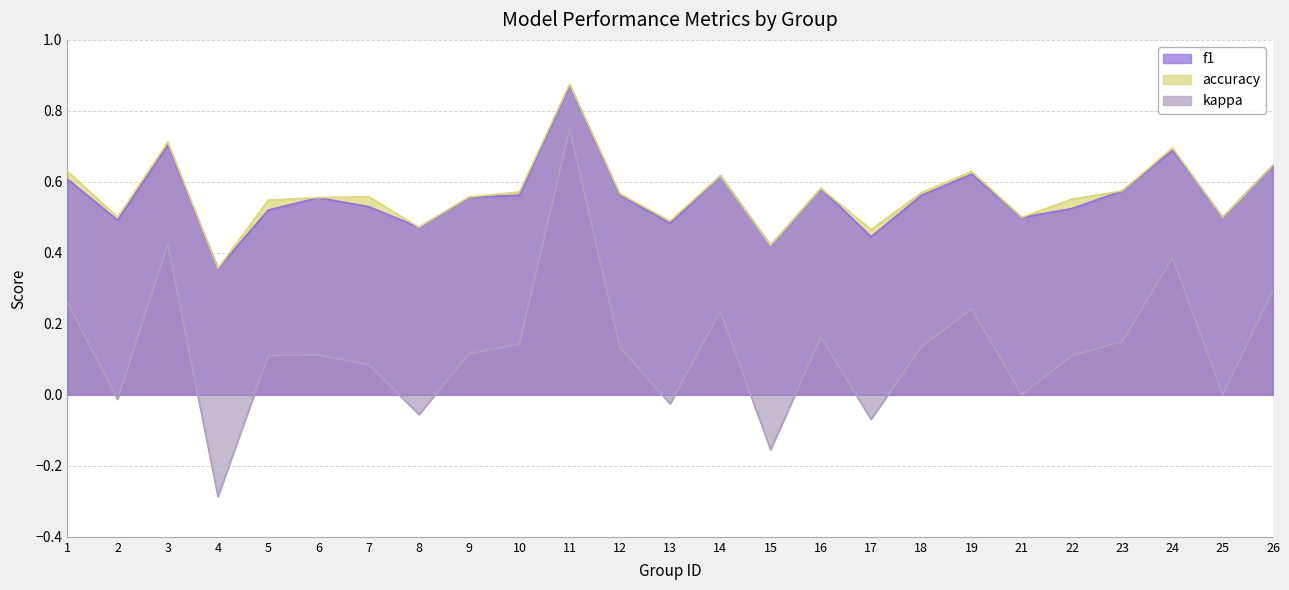

Between 15 and 17, which series saw the biggest shift?

kappa